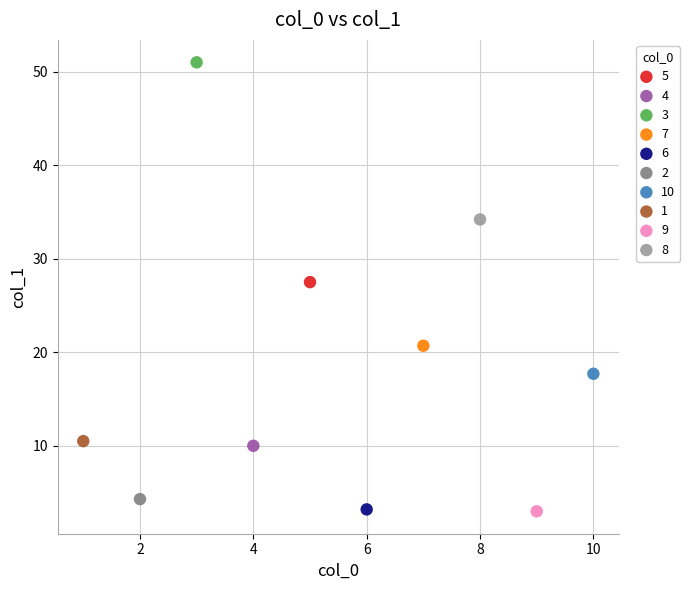

What are all the series names shown in the legend?

5, 4, 3, 7, 6, 2, 10, 1, 9, 8